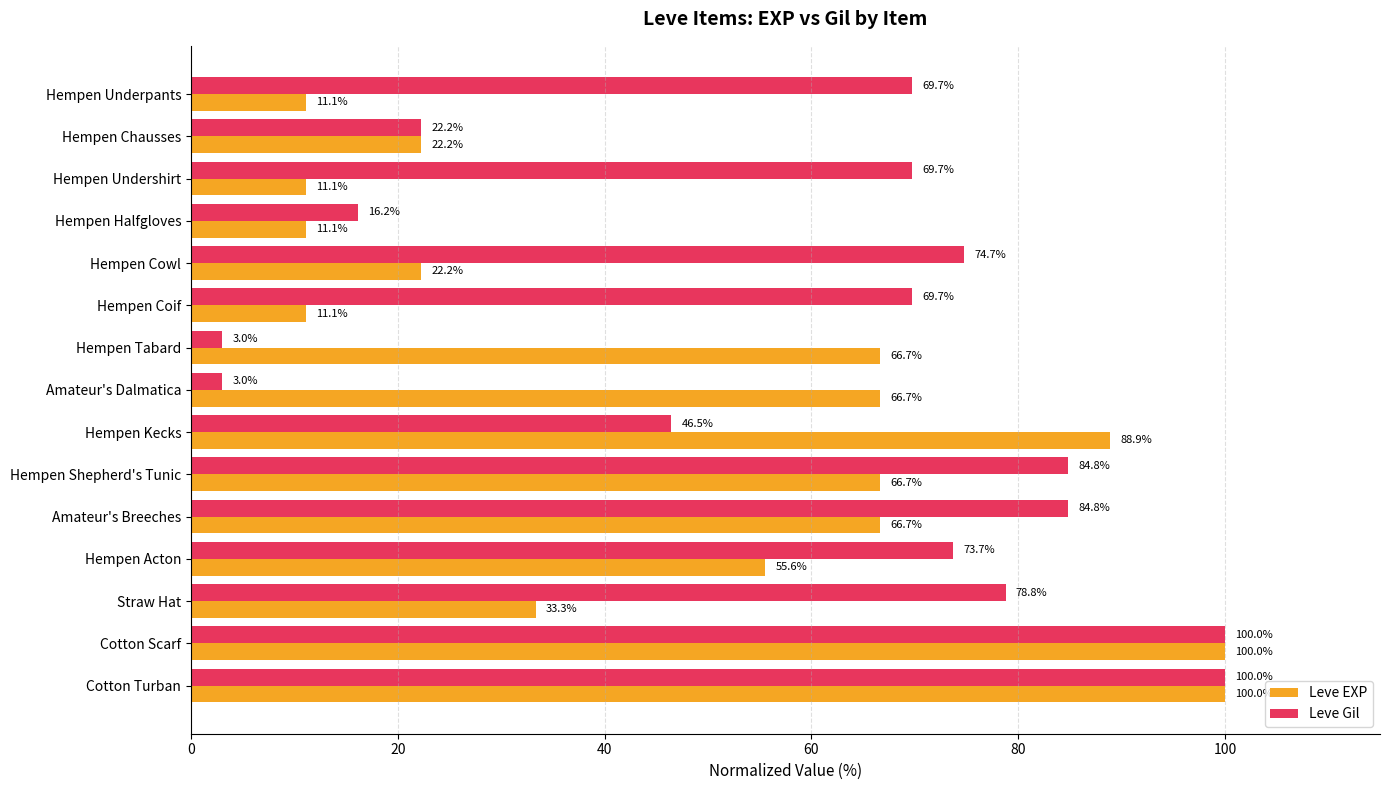

List the series in order of their overall mean, highest first.

Leve Gil, Leve EXP